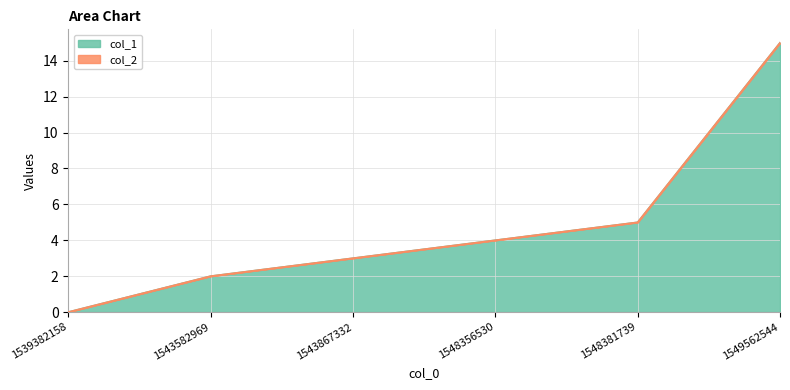

What is the sum of the values at 1543582969 and 1543867332?

5